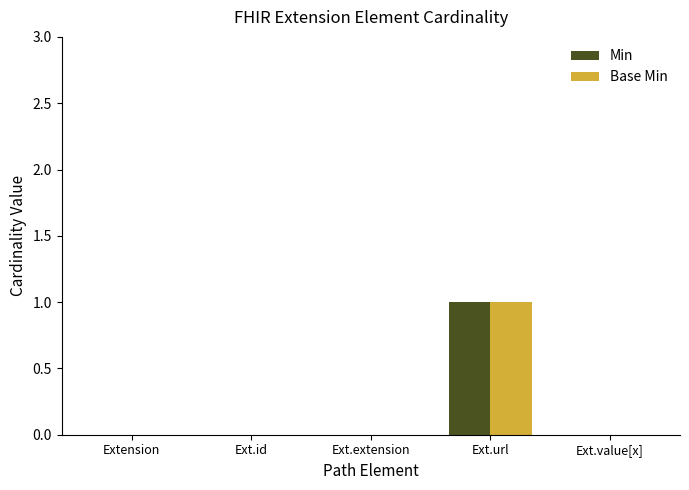

At which label does Min reach its peak?

Ext.url